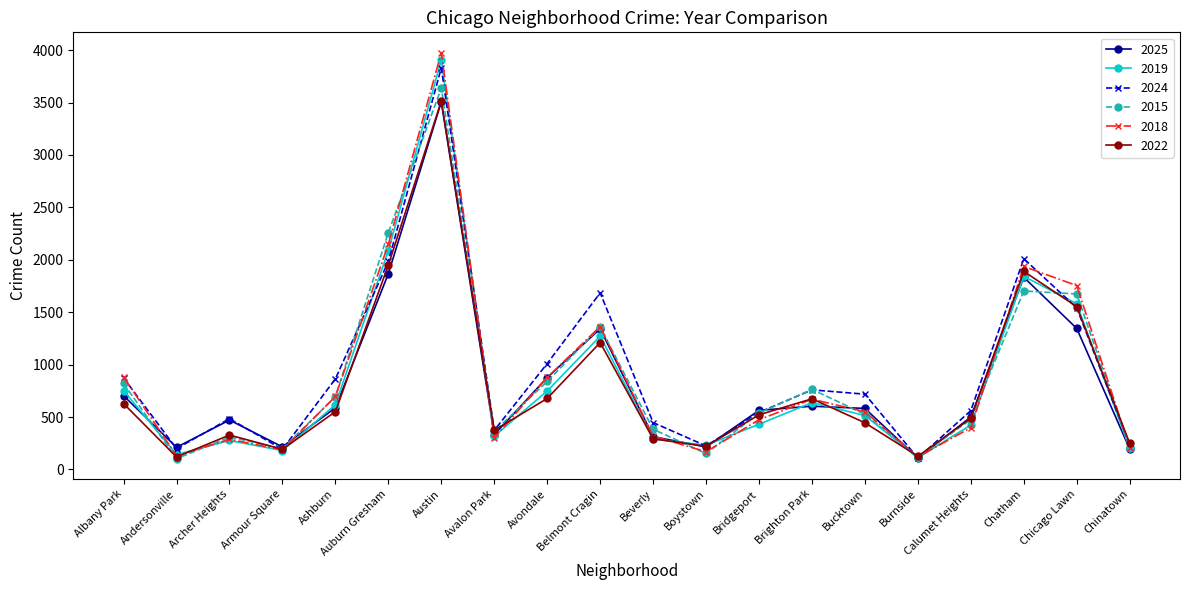

True or false: 2018 has more than 2 points higher than both neighbors.

True